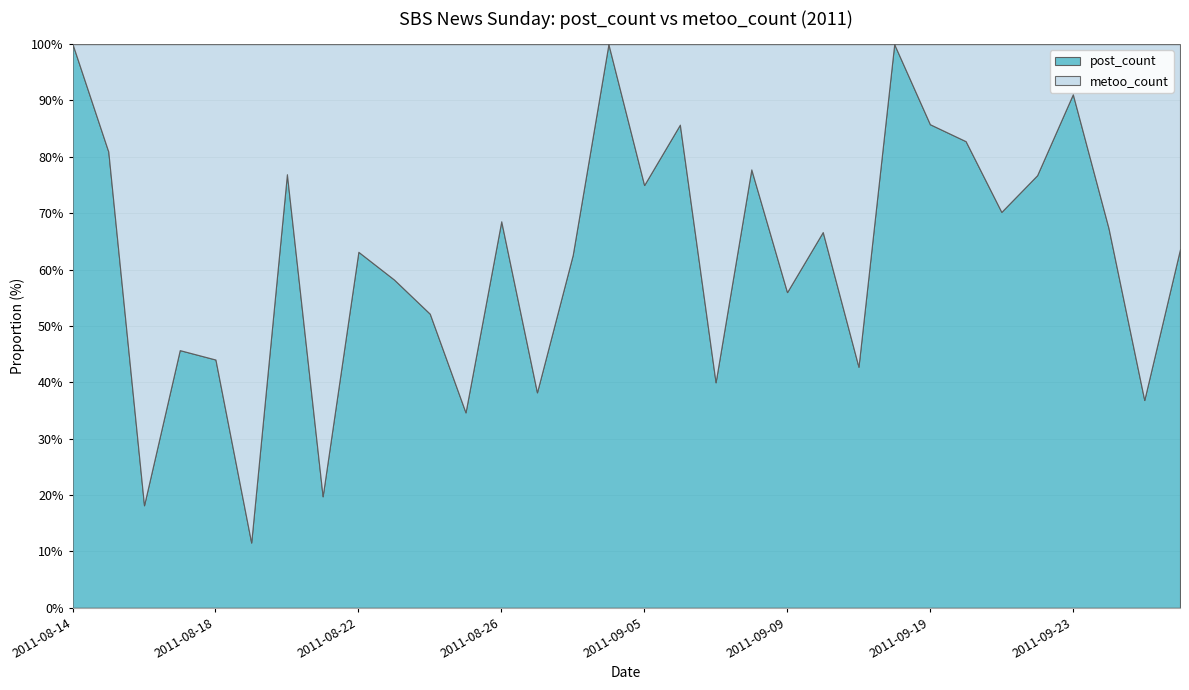

True or false: metoo_count and post_count intersect in this chart.

True